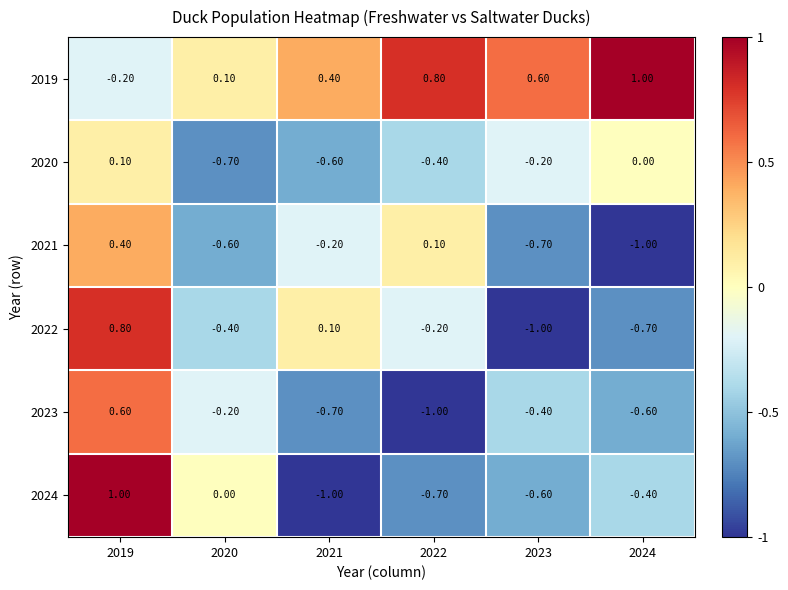

What is the average value of the 2023 series?

-0.4